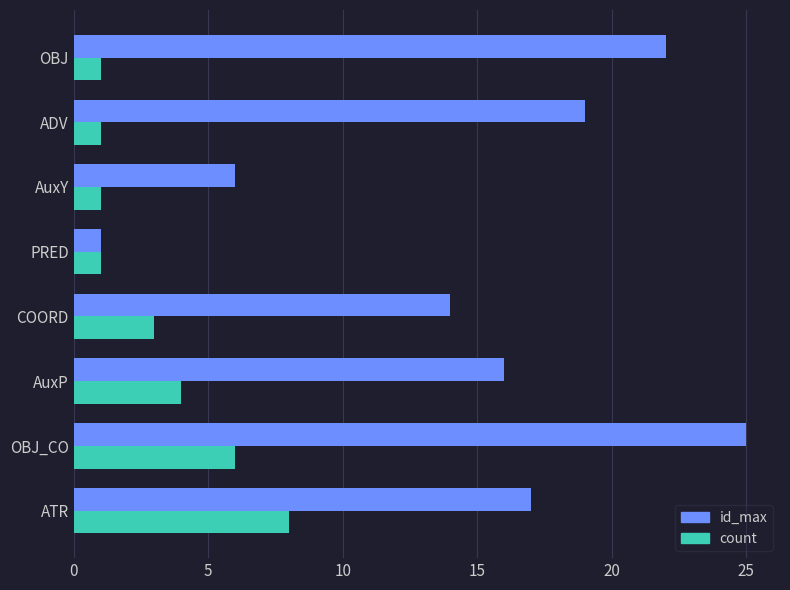

List the series in order of their overall mean, lowest first.

count, id_max